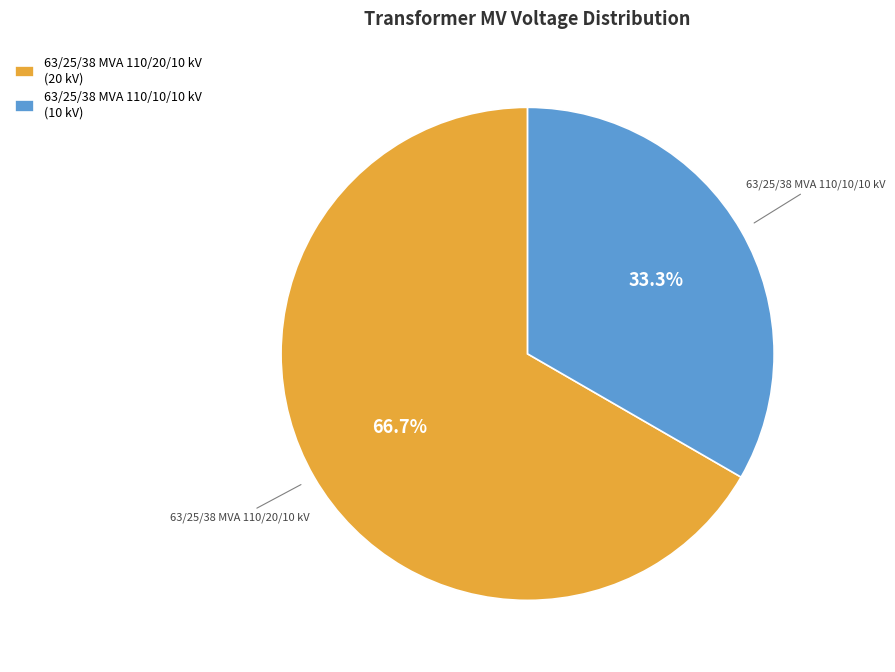

Which has a higher value, 63/25/38 MVA 110/20/10 kV or 63/25/38 MVA 110/10/10 kV?

63/25/38 MVA 110/20/10 kV